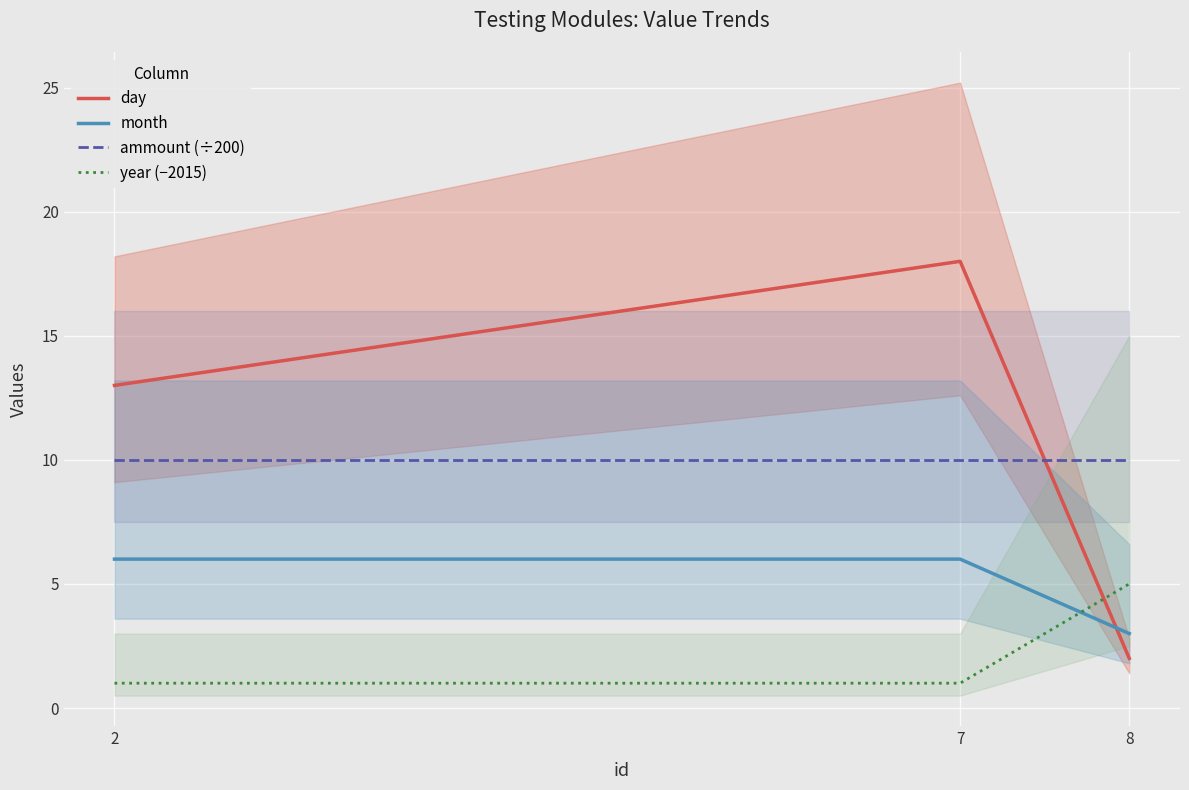

How many values in the day series are below 13?

1